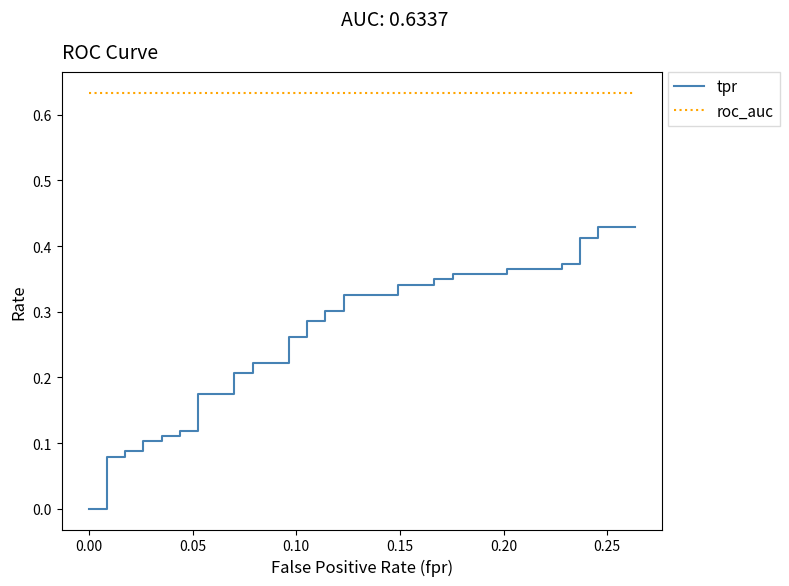

True or false: tpr and roc_auc cross at least once.

False